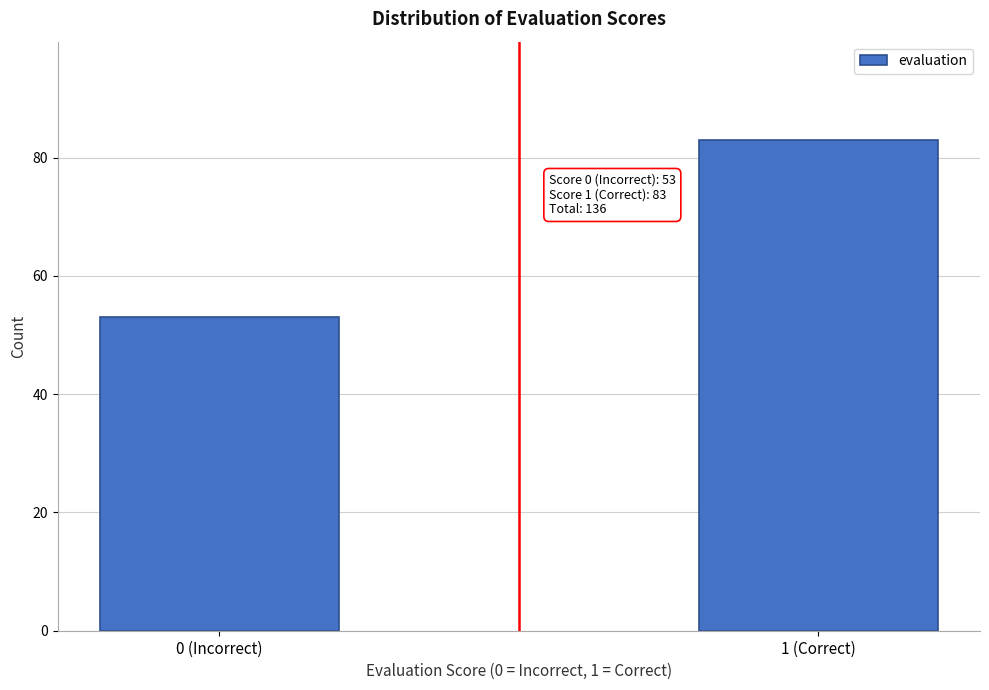

Reading right to left, extract all data points from this chart.

83	53